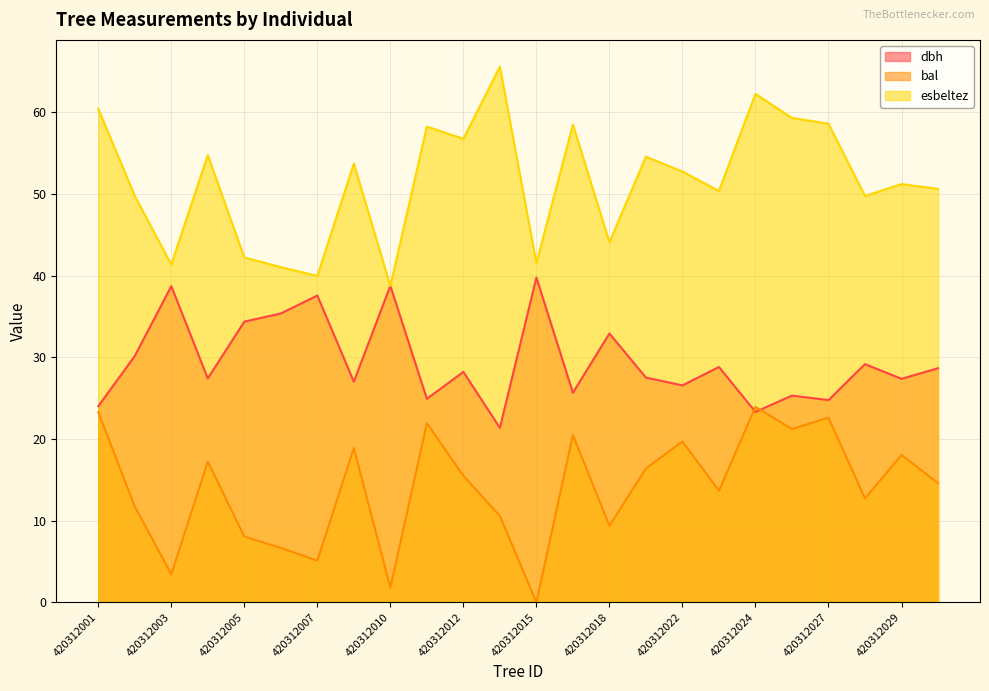

What is the difference between the second highest and second lowest values in the esbeltez series?

22.3